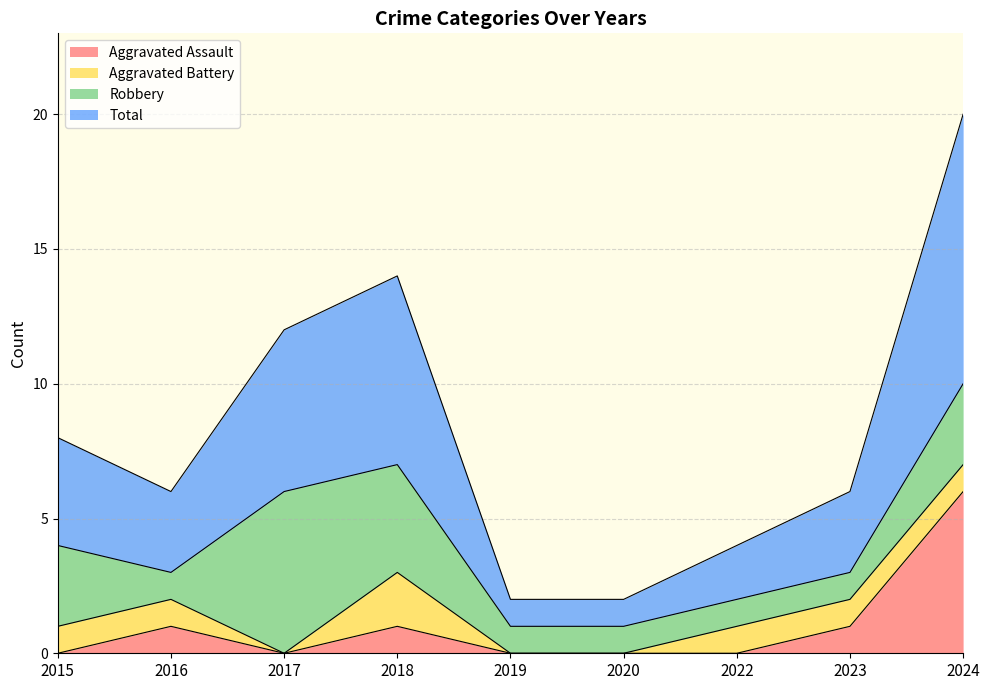

At which label is Aggravated Assault closest to 3?

2016